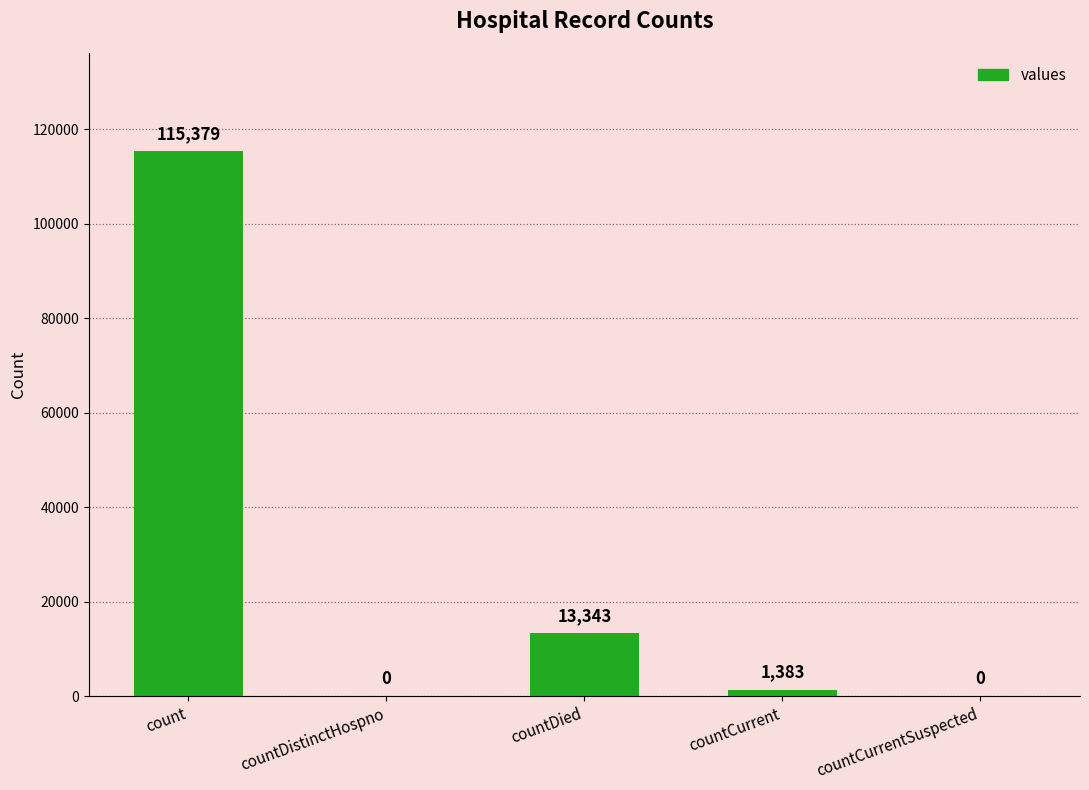

What is the sum of all values?

130105